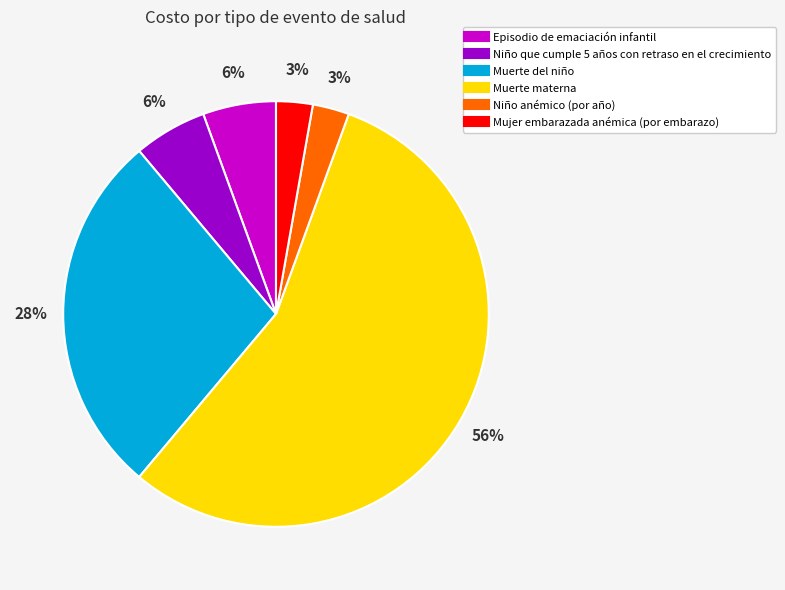

To the nearest percent, what is the combined percentage of Muerte del niño and Niño que cumple 5 años con retraso en el crecimiento?

33%